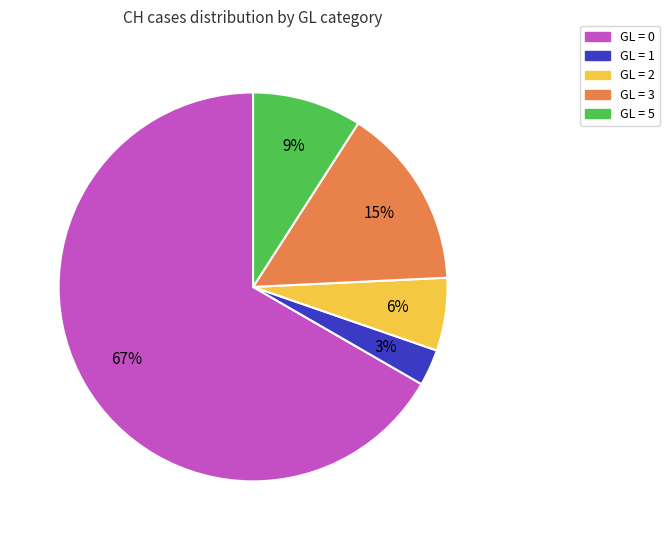

To the nearest percent, what is the average slice percentage?

20%